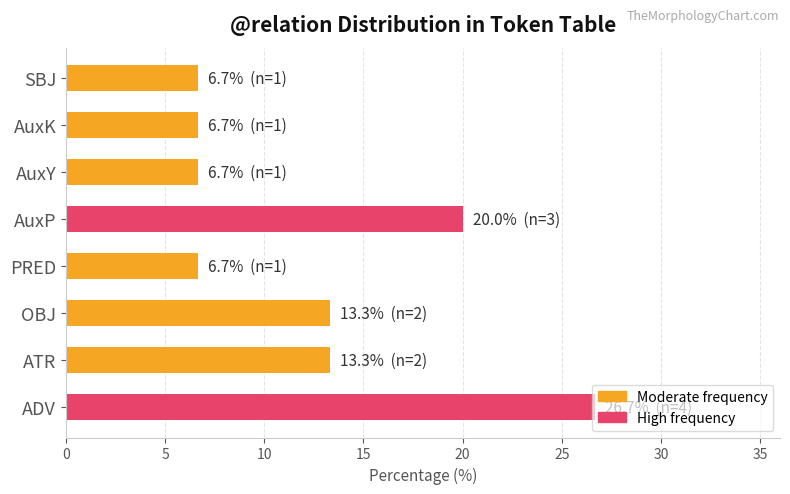

Which label corresponds to the largest value in the chart?

ADV